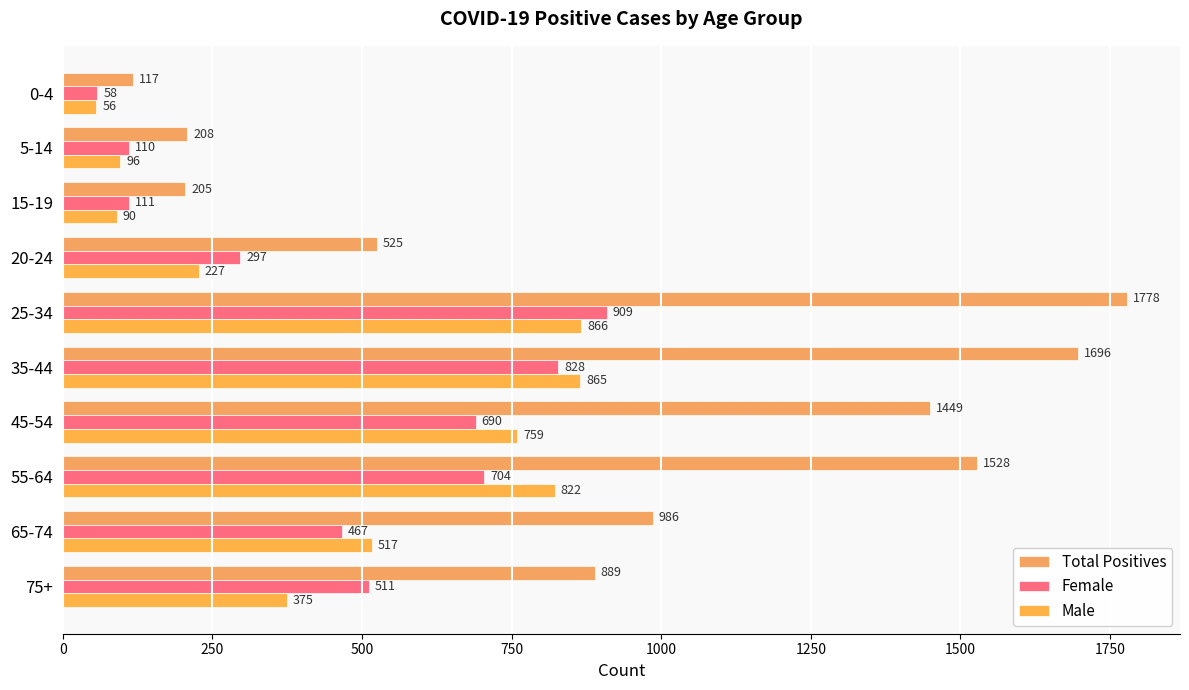

How many categories are shown in the chart?

10